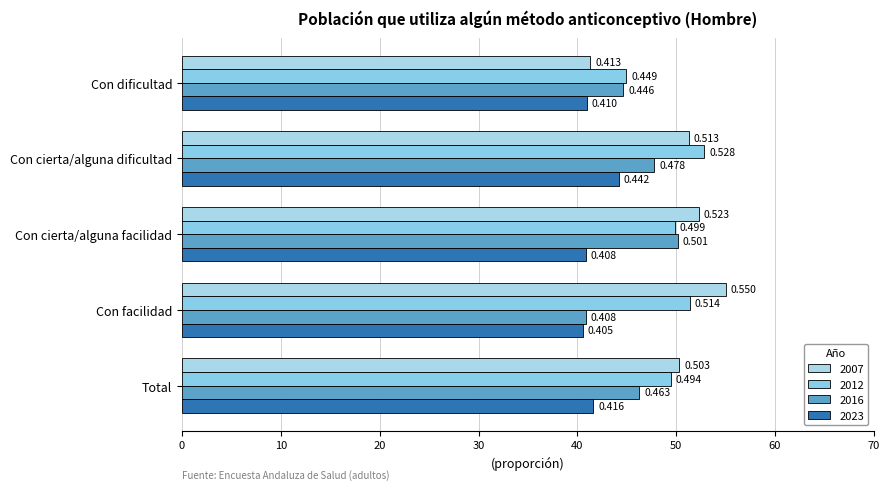

Rank the series at Con cierta/alguna dificultad from lowest to highest value.

2023, 2016, 2007, 2012